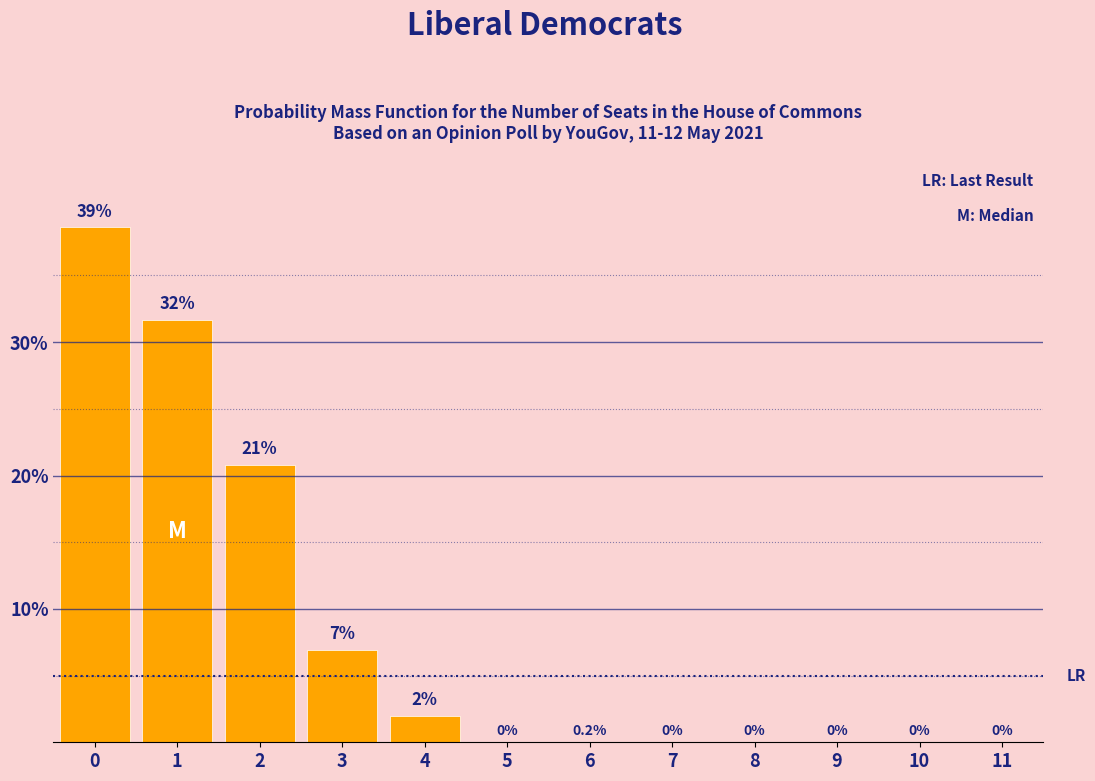

Reading left to right, transcribe all the data shown in this chart.

0=38.6	1=31.7	2=20.8	3=6.9	4=2.0	5=0.0	6=0.0	7=0.0	8=0.0	9=0.0	10=0.0	11=0.0